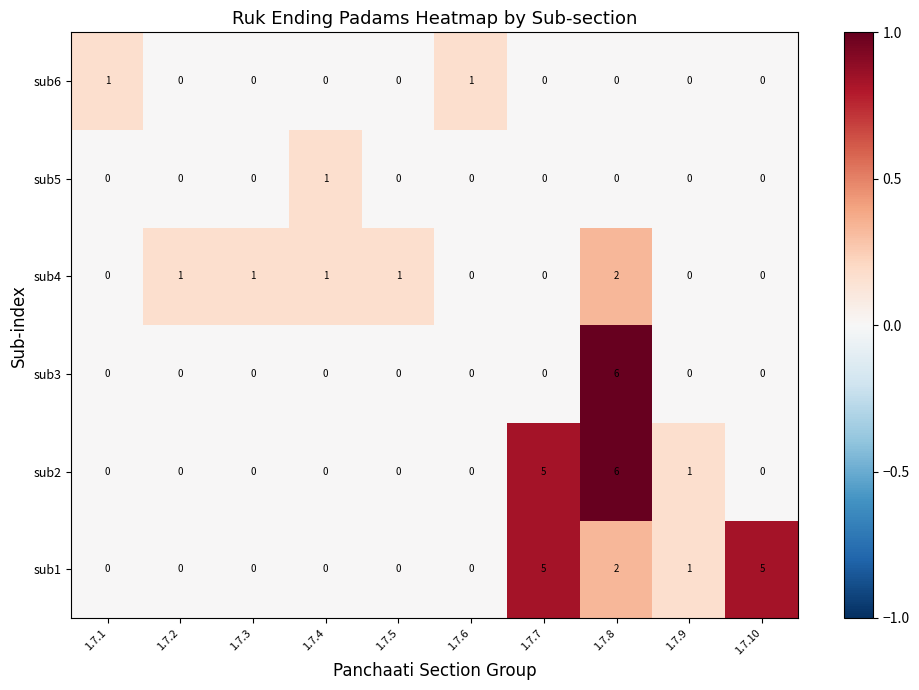

Between 1.7.9 and 1.7.10, which series saw the biggest shift?

sub1